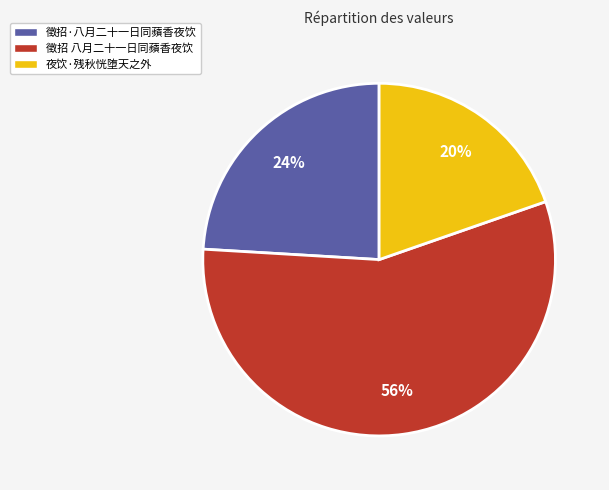

To the nearest percent, what is the average slice percentage?

33%